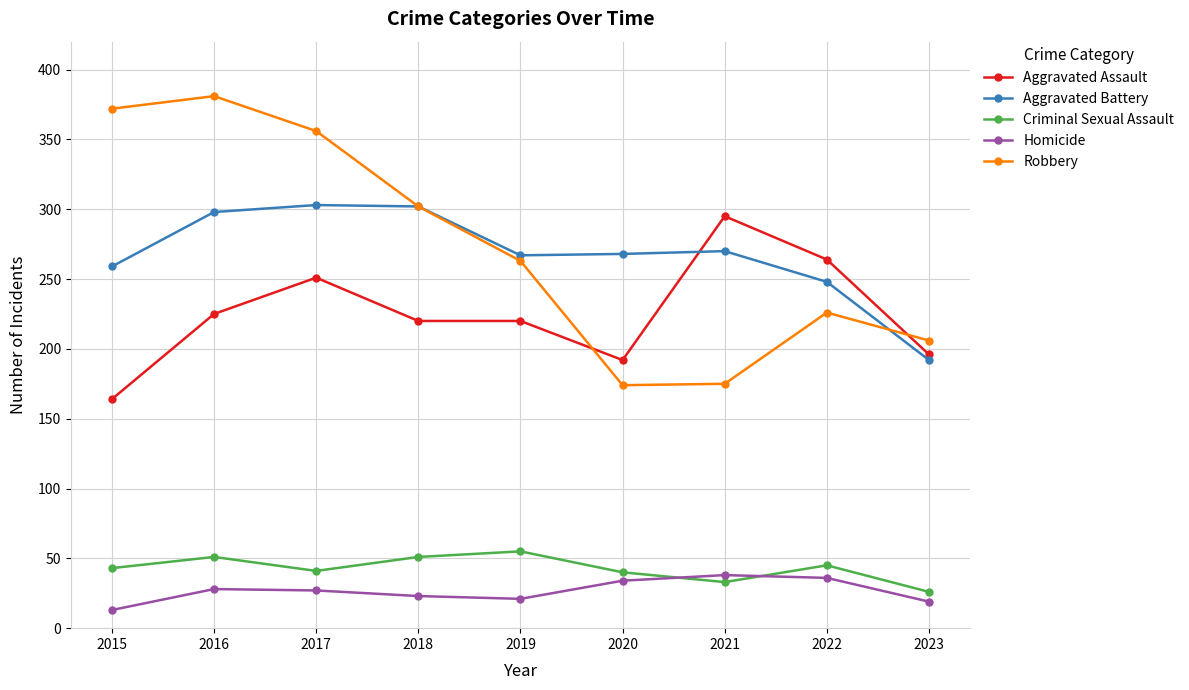

Between 2017 and 2019, which series saw the biggest shift?

Robbery